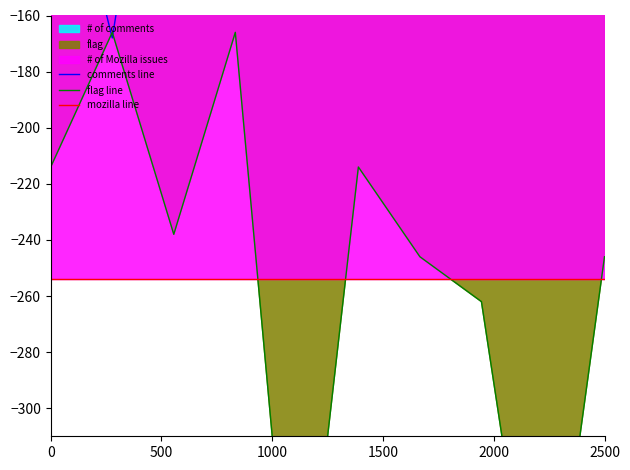

Which series ends up on top after the final intersection of mozilla line and flag line?

flag line